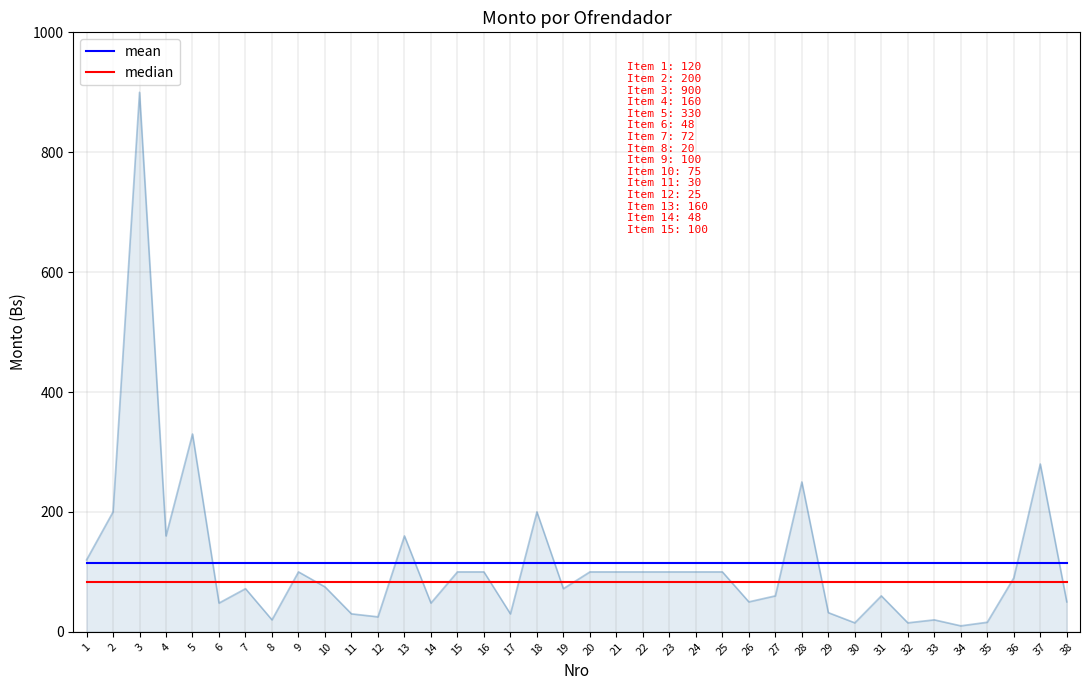

How many data points does each series have?

38